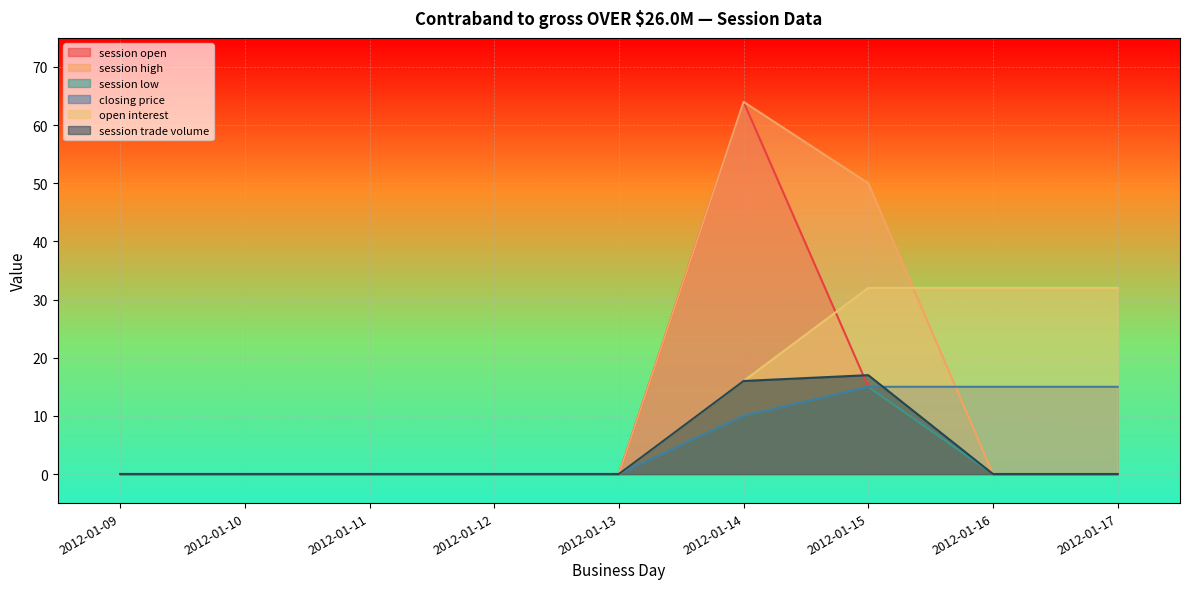

List the series in order of their peak value, highest first.

session open, session high, open interest, session trade volume, session low, closing price